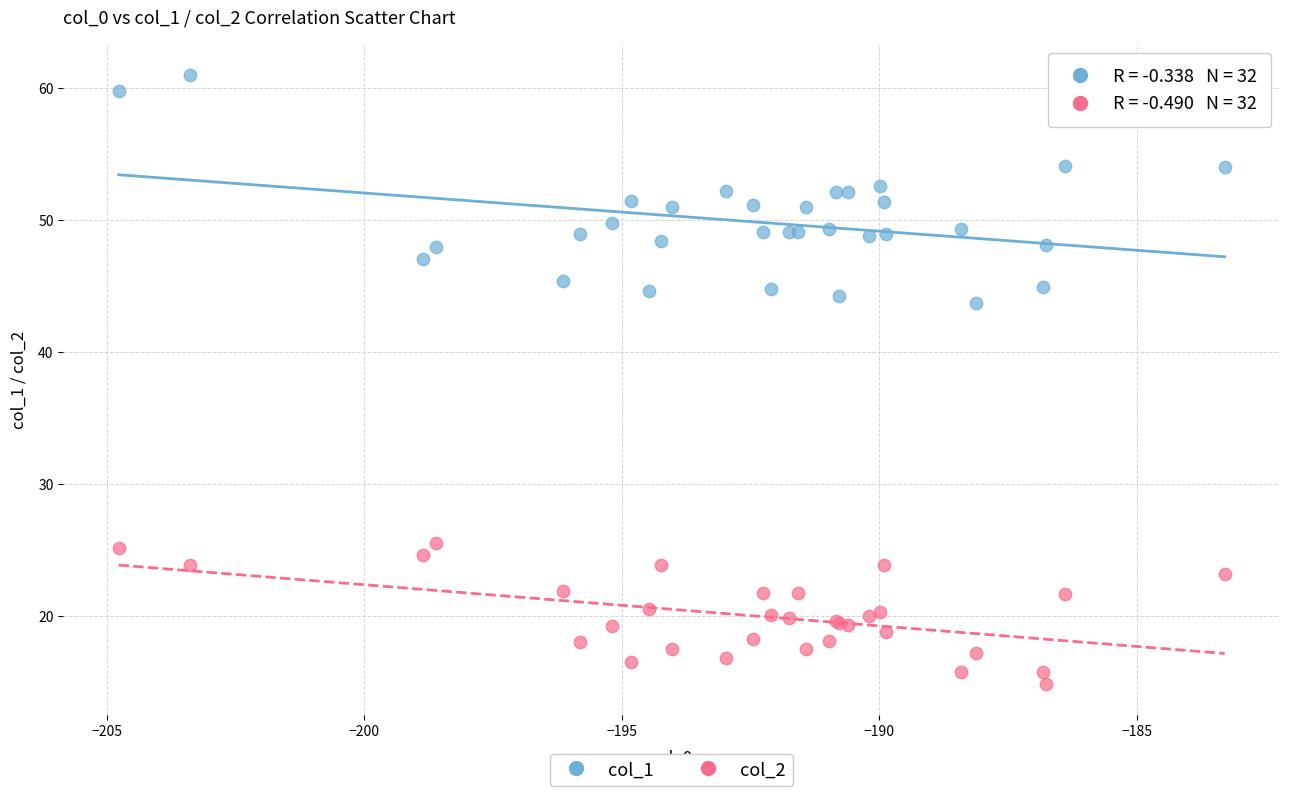

Across all series, what Y value is closest to 37?

43.7